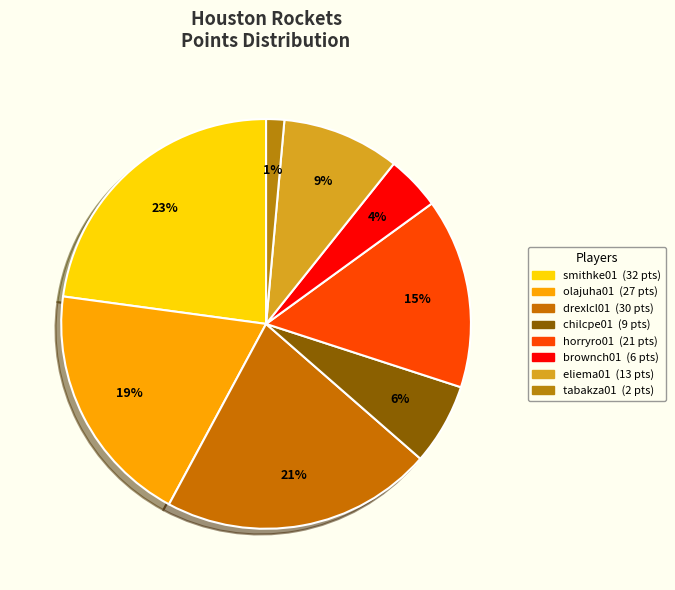

Is it true that tabakza01 is 1% of the pie?

True